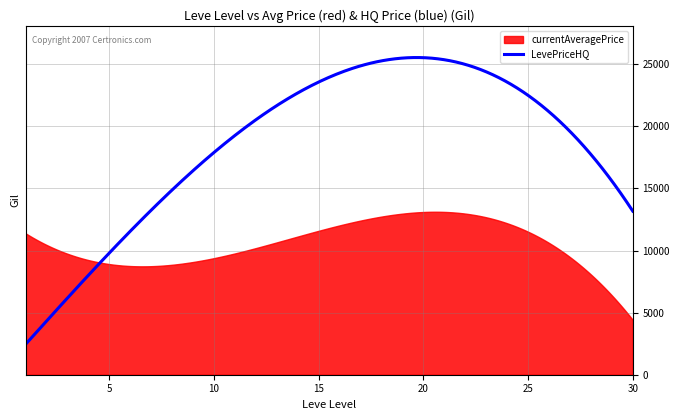

At 15, list the series in order from largest to smallest.

LevePriceHQ, currentAveragePrice